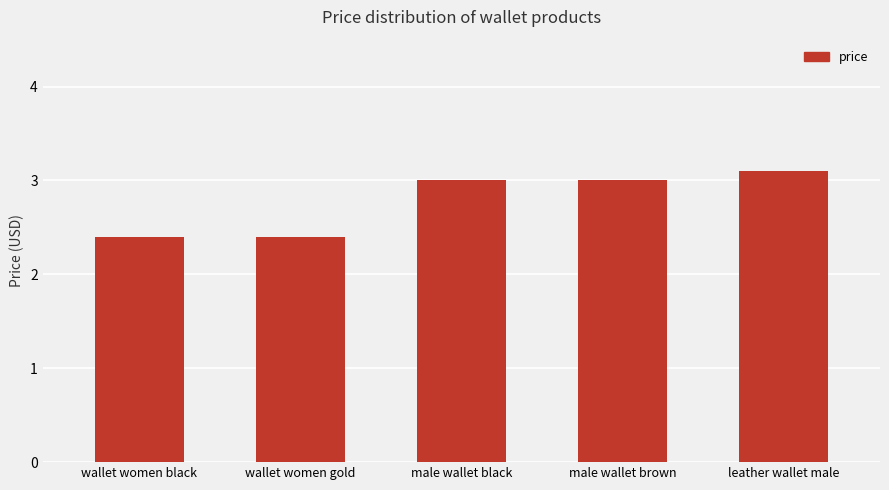

What is the sum of the values at male wallet brown and wallet women black?

5.4